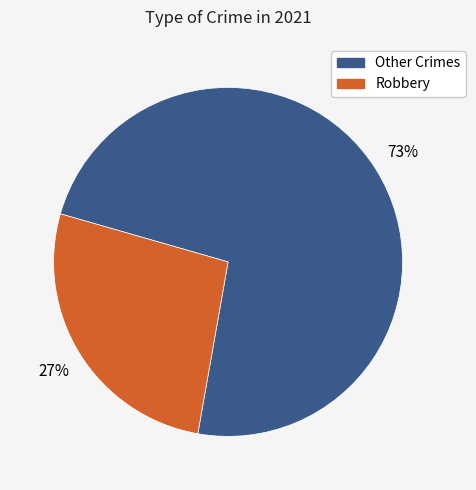

What is the majority slice?

Other Crimes